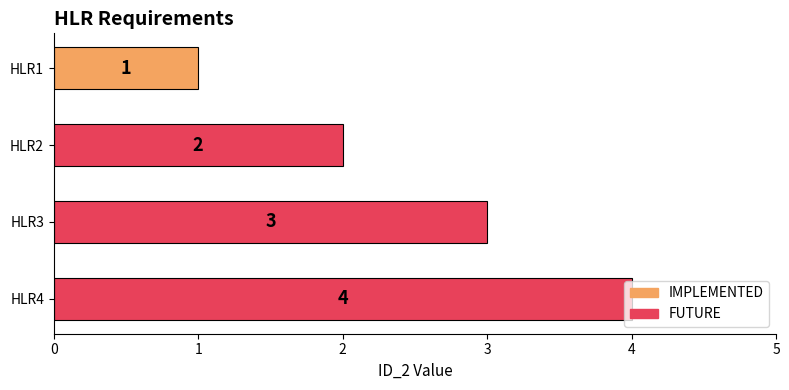

List the labels in order of value, largest first.

HLR4, HLR3, HLR2, HLR1